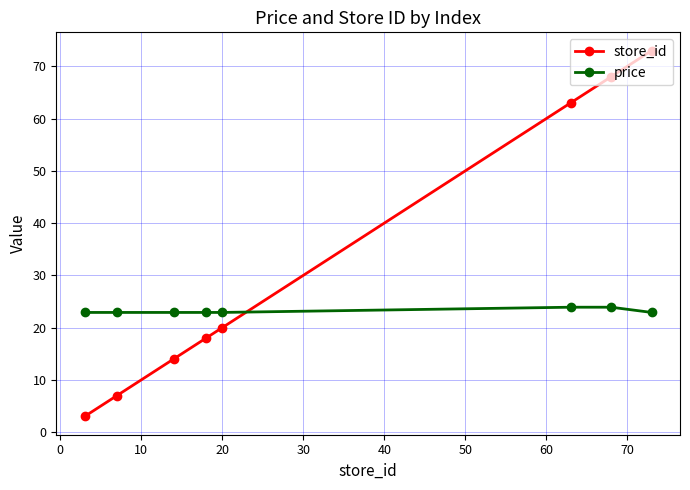

Which series has the largest total across all categories?

store_id